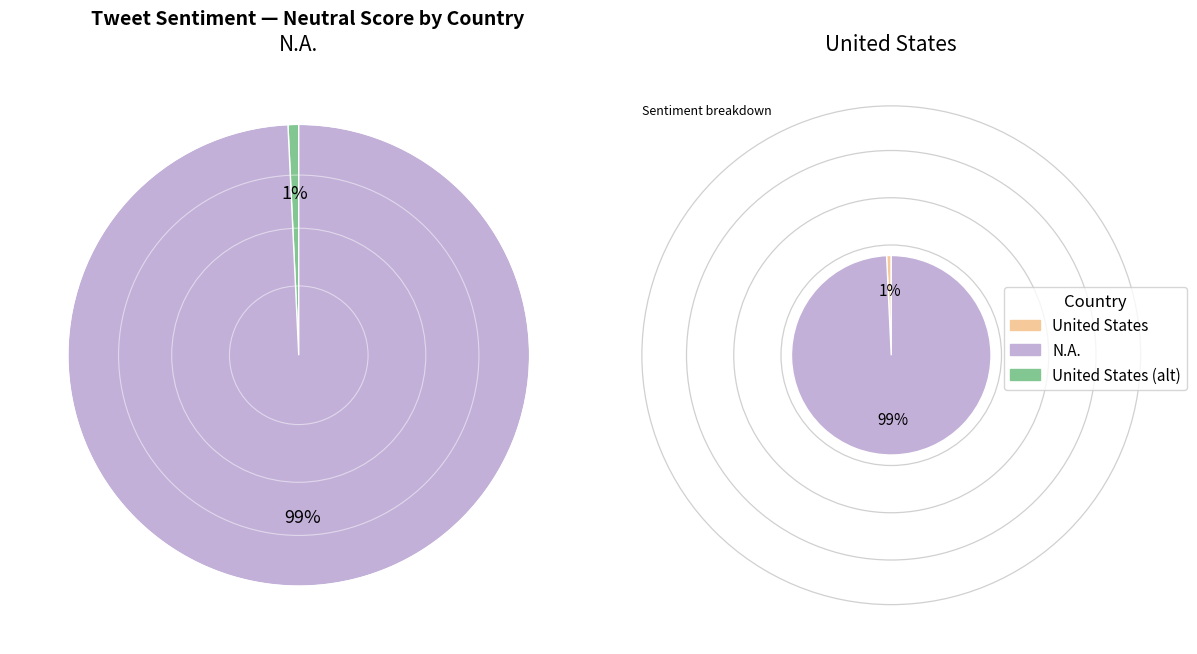

Does N.A. represent more than half of the total?

Yes